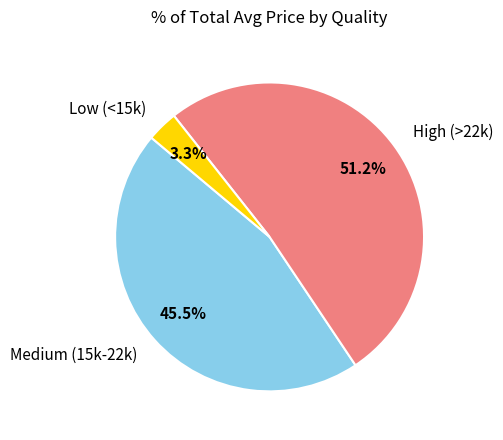

Rank the categories by value from highest to lowest.

High (>22k), Medium (15k-22k), Low (<15k)